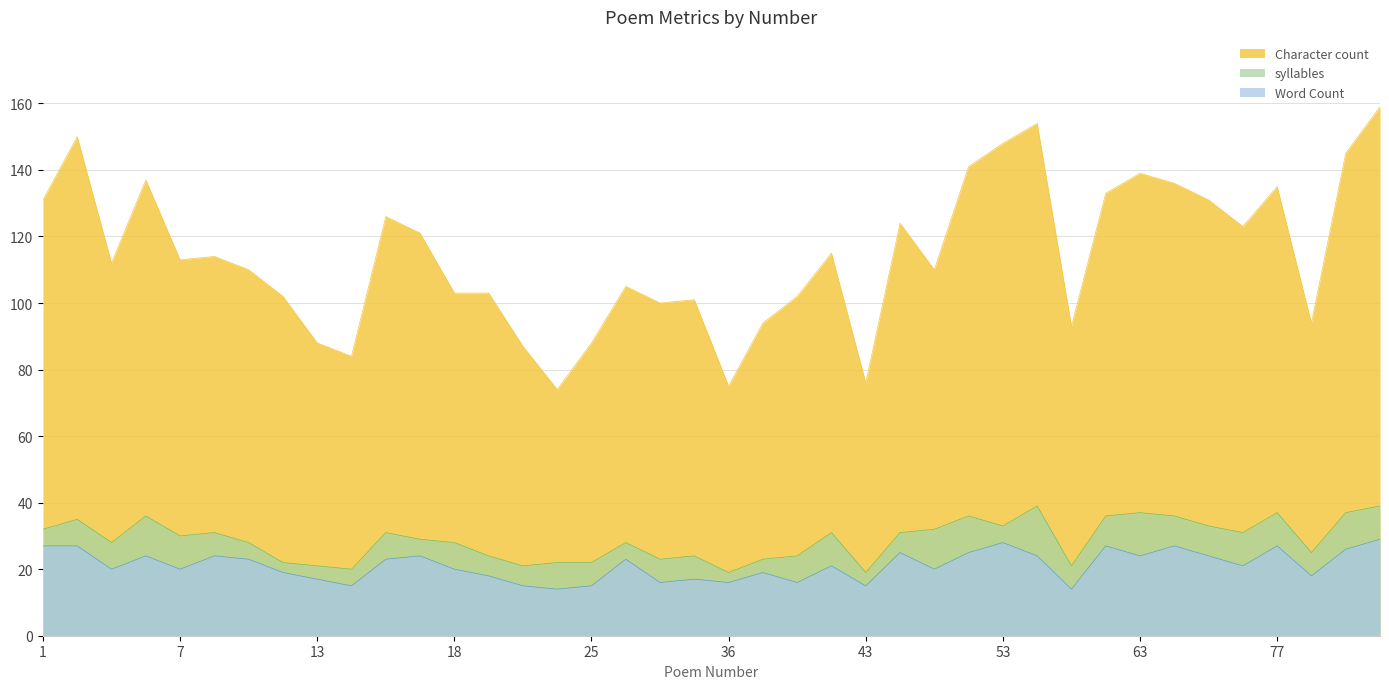

Which series has the widest spread of values?

Character count